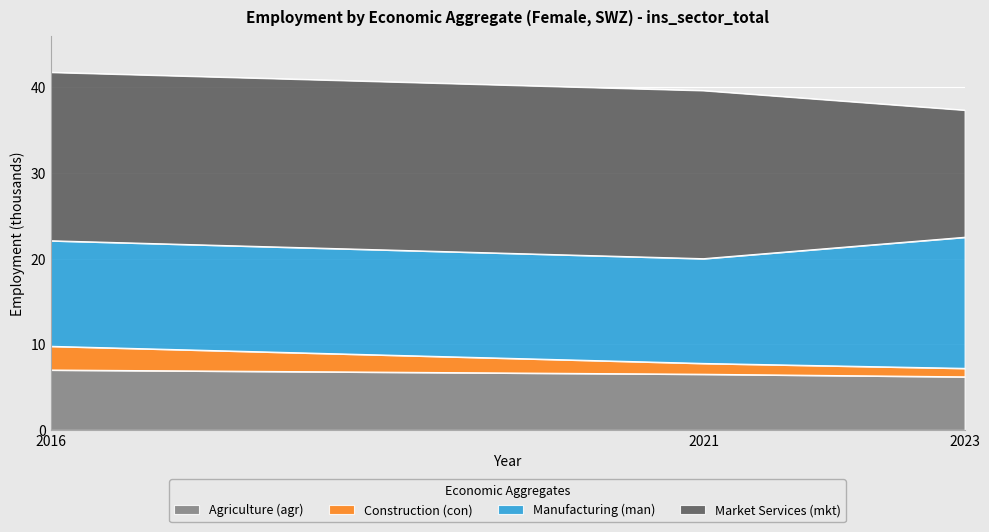

True or false: Agriculture (agr) has a value of 3.9 at 2021.

False